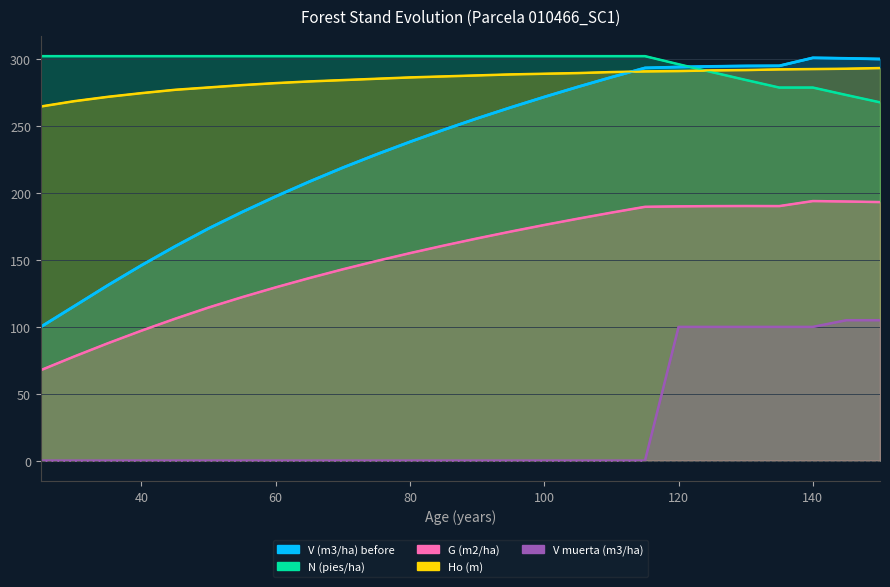

True or false: V (m3/ha) before has a value of 197.5 at 60.

True